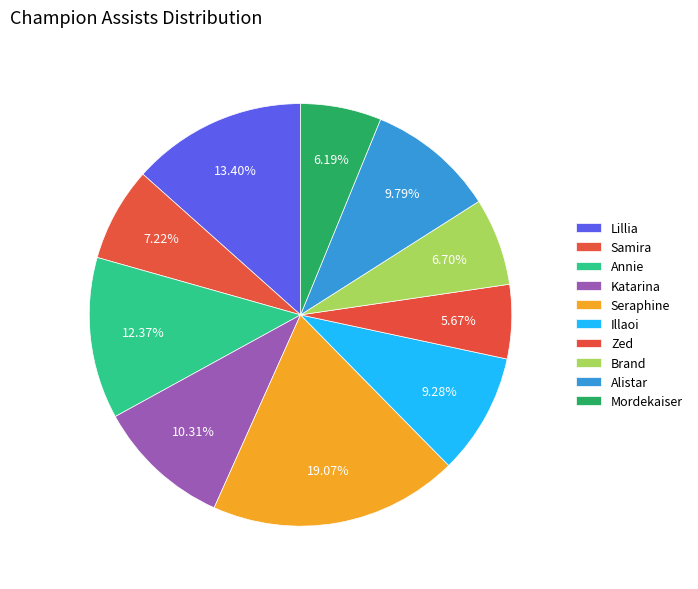

How many slices are in this pie chart?

10